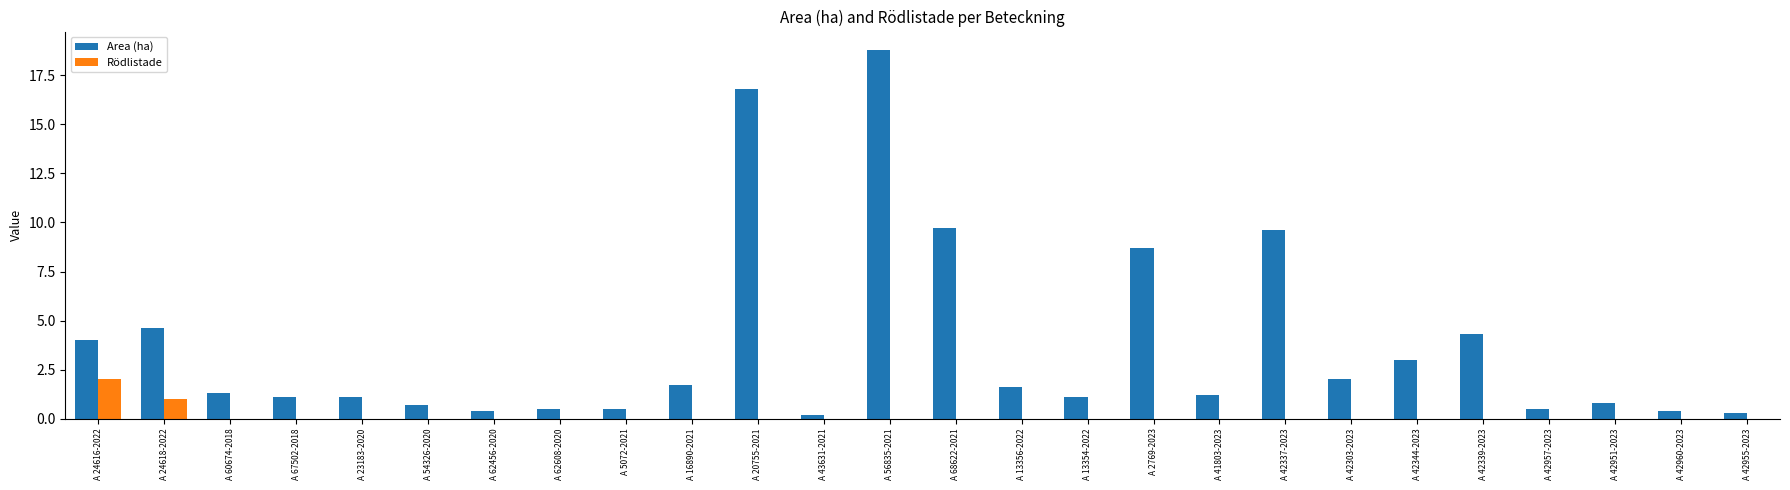

What is the greatest value displayed?

18.8